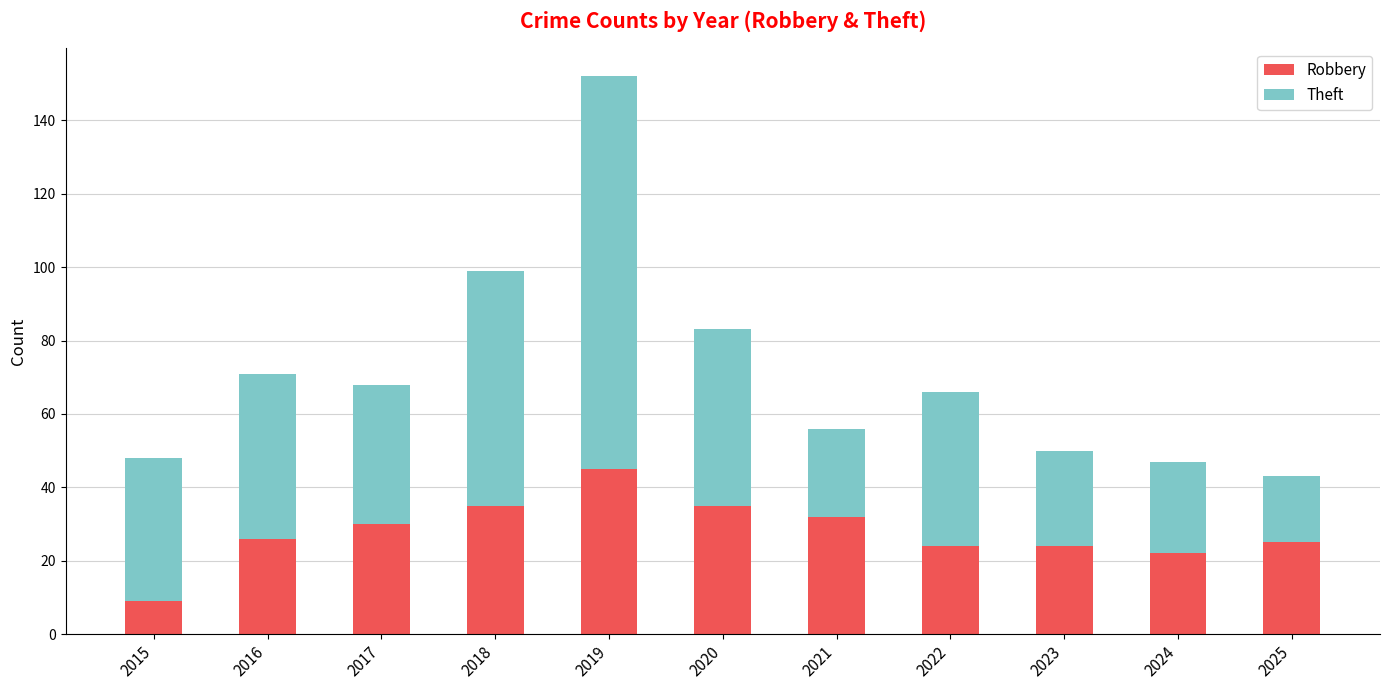

What is the total value across all series at 2024?

47